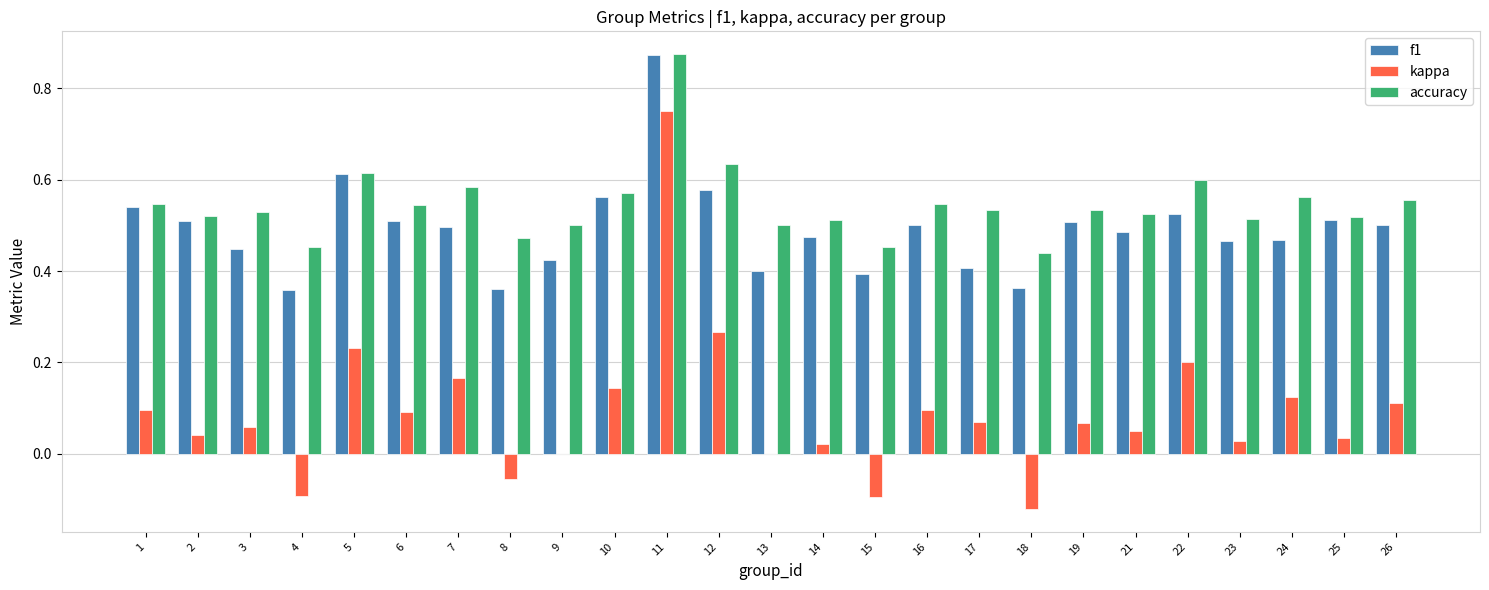

At which label does kappa first exceed 0?

1